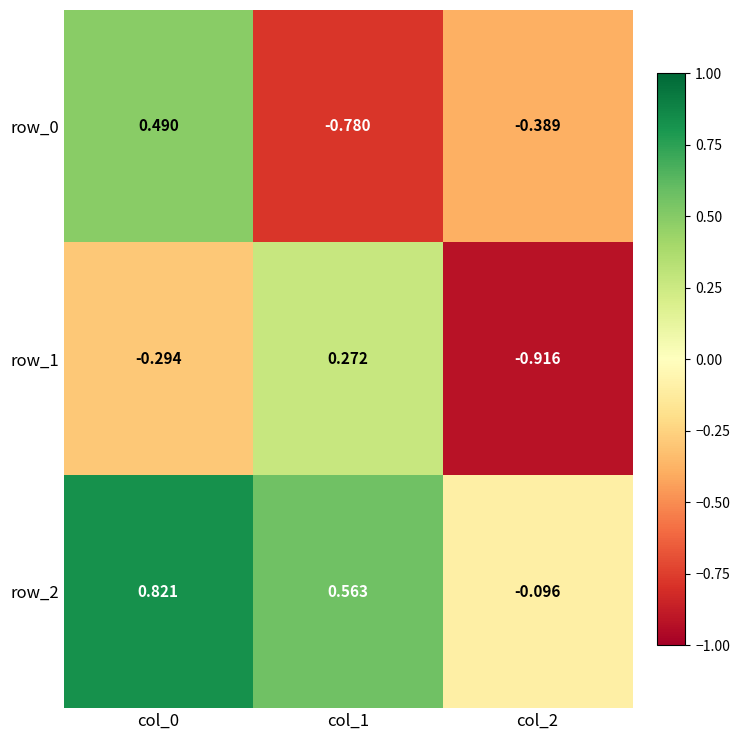

Is the value of row_2 at col_0 greater than the value of row_1 at col_2?

Yes